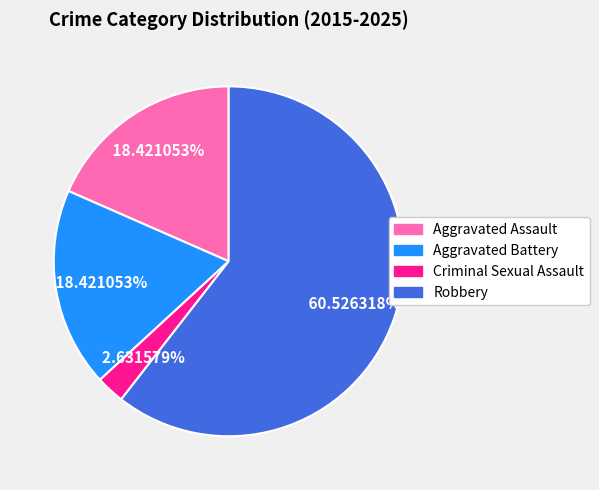

To the nearest percent, what percentage of the pie is Aggravated Assault?

18%